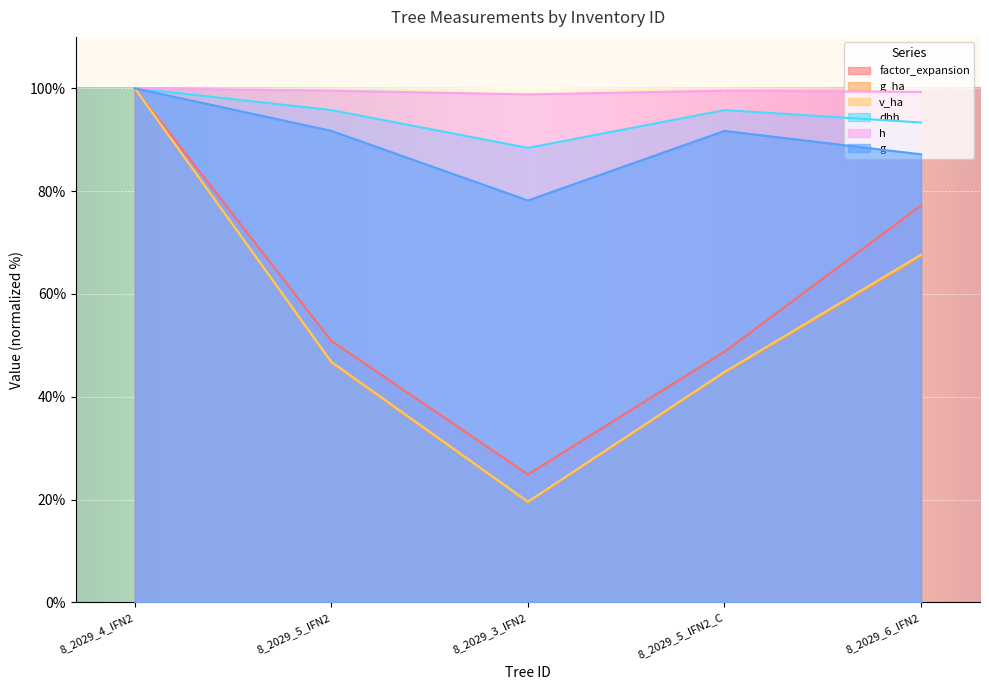

At which category is the sum across all series the highest?

8_2029_4_IFN2